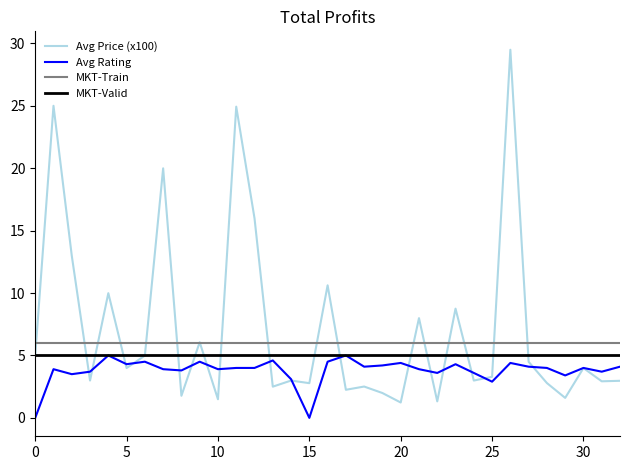

Rank the series by their average value, from lowest to highest.

Avg Rating, MKT-Valid, MKT-Train, Avg Price (x100)